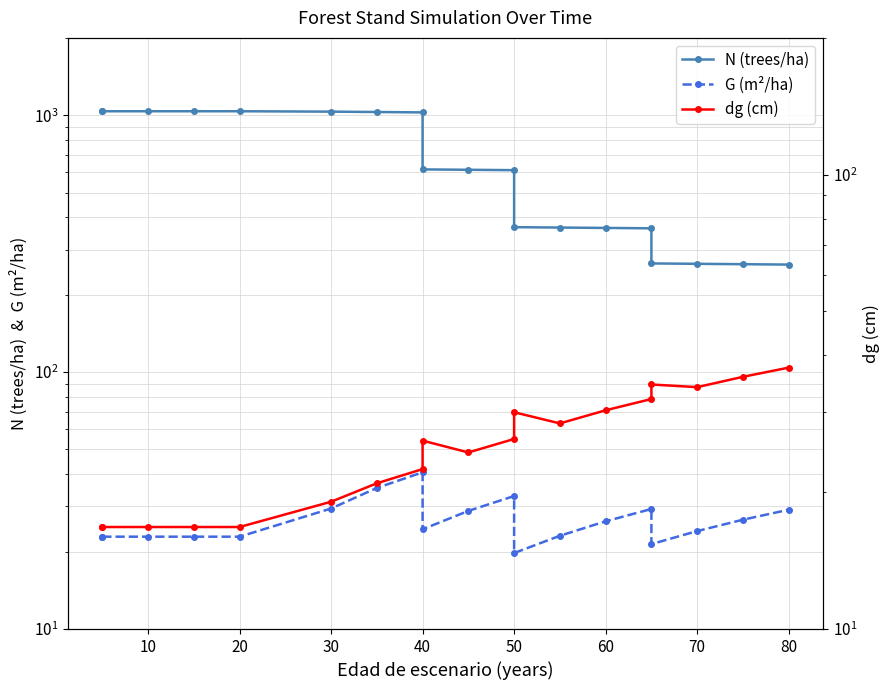

What is the smallest value displayed?

16.8